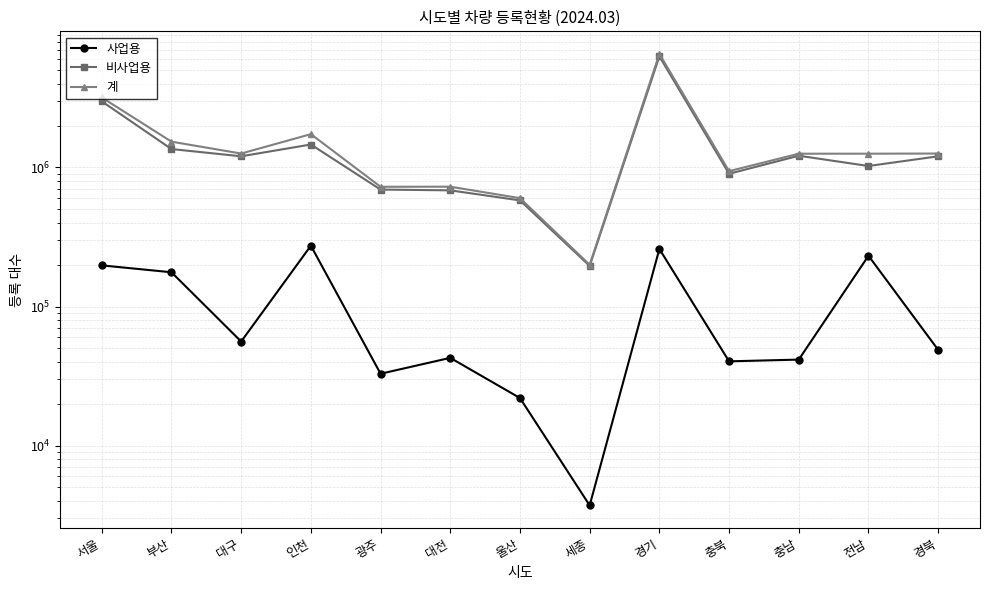

What is the label of the 7th point from the right?

울산